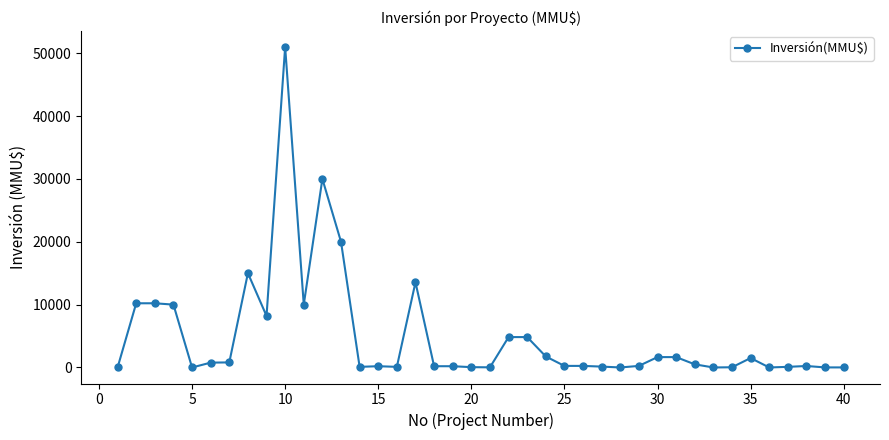

What is the value of the 15th point from the left?

200